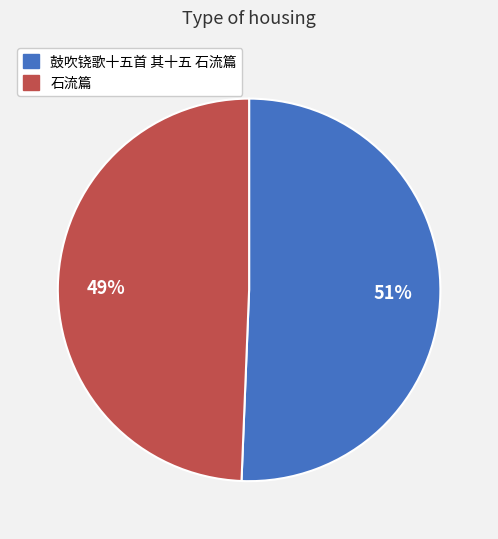

What is the smallest slice in the pie chart?

石流篇